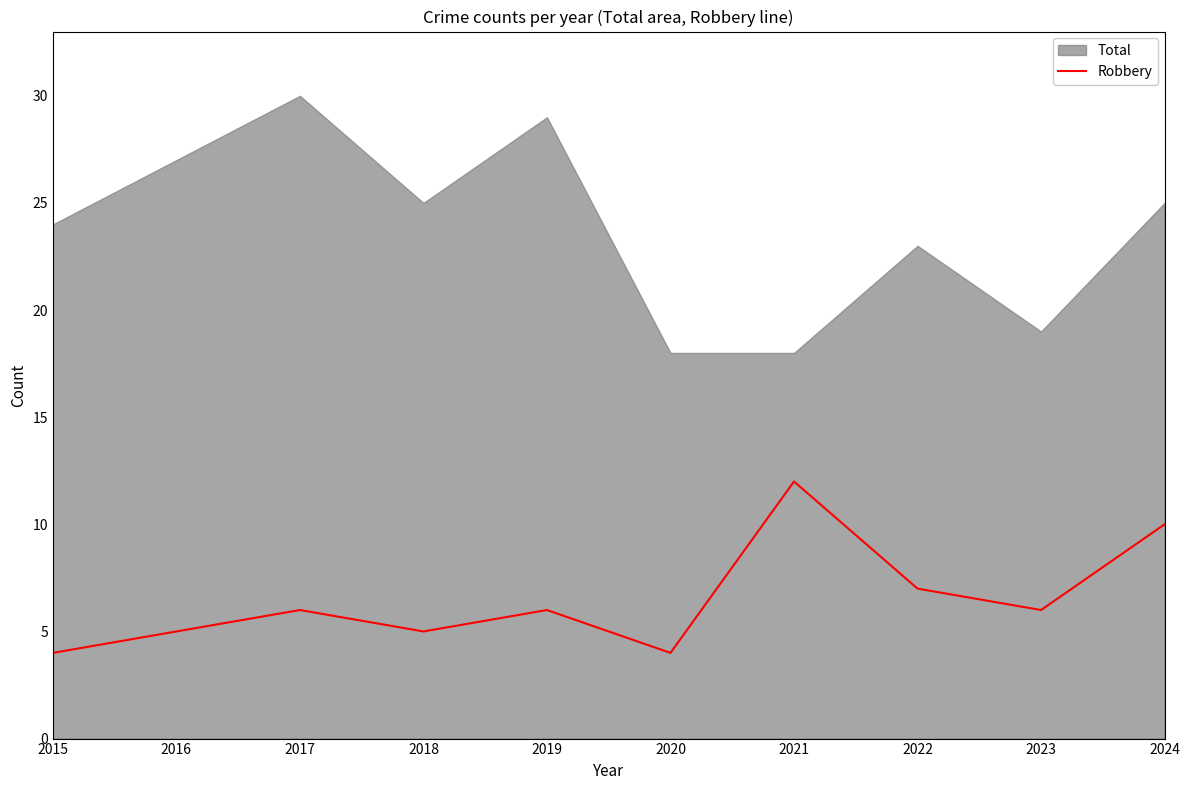

What is the smallest value displayed?

4